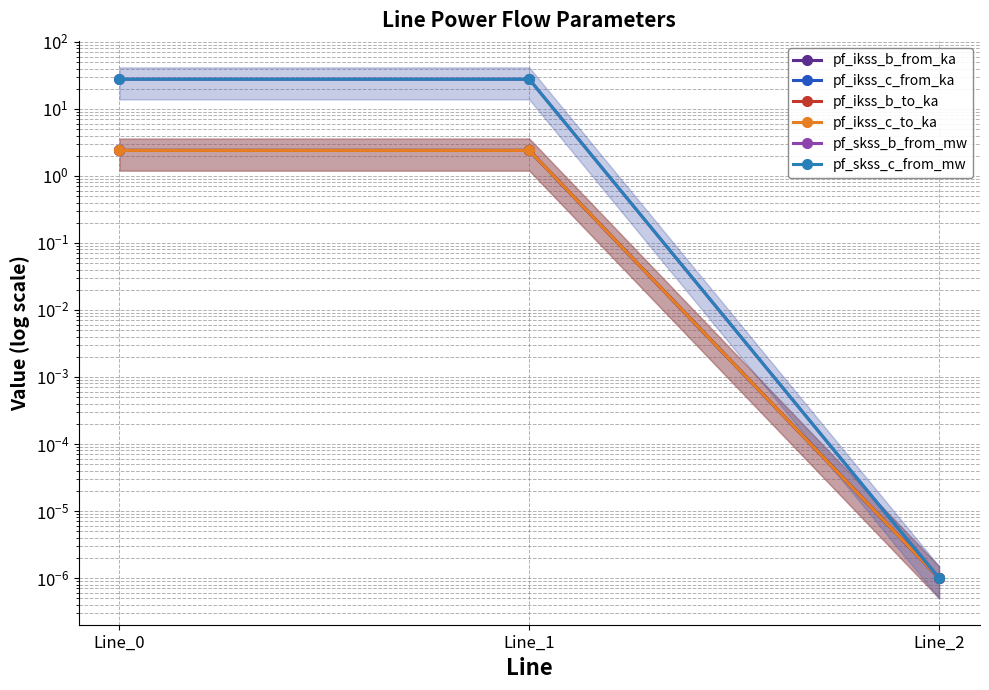

Does the chart display data point markers on the line(s)?

Yes